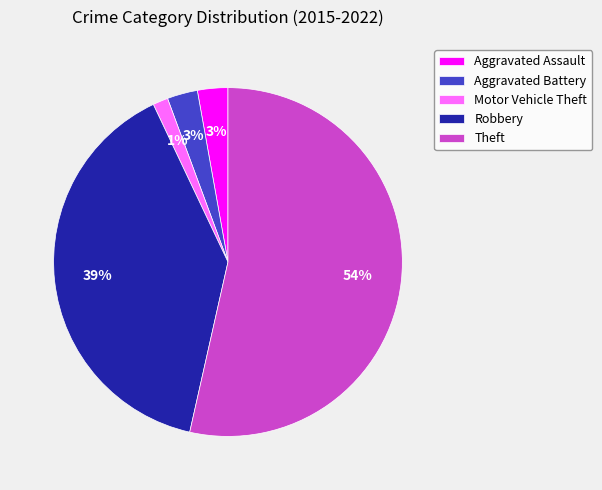

What is the ratio of the value at Aggravated Battery to the value at Theft?

0.1